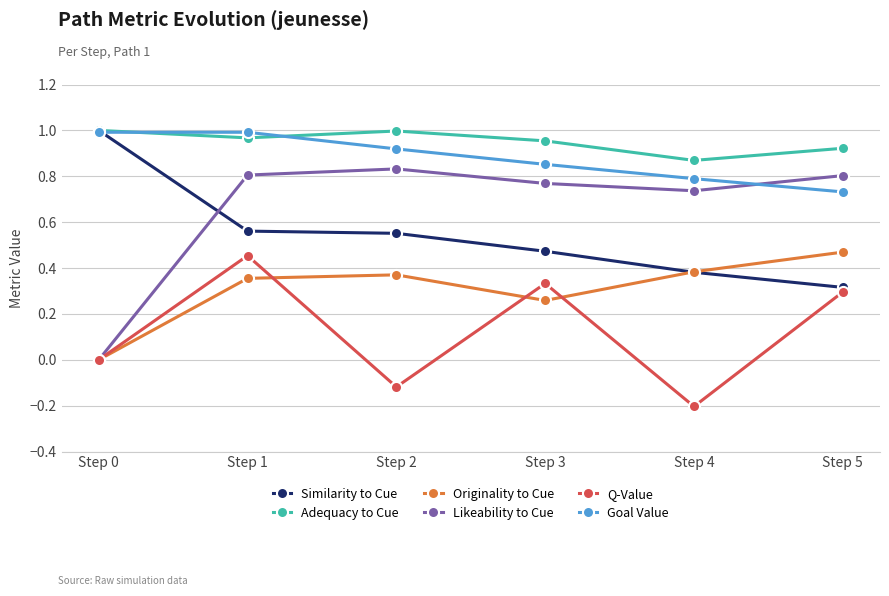

The value of Adequacy to Cue at Step 1 is 1.7. True or false?

False